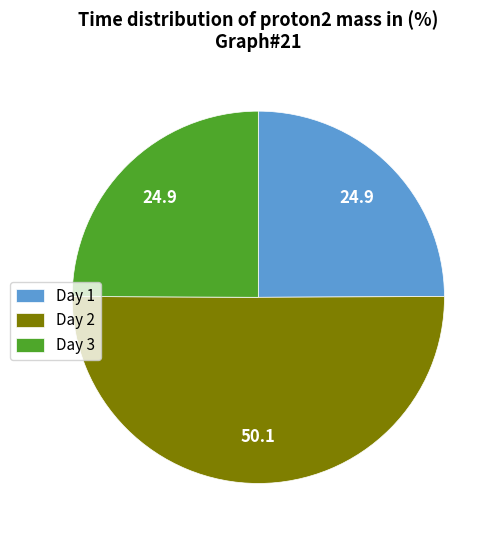

True or false: Day 2 accounts for 39% of the total.

False